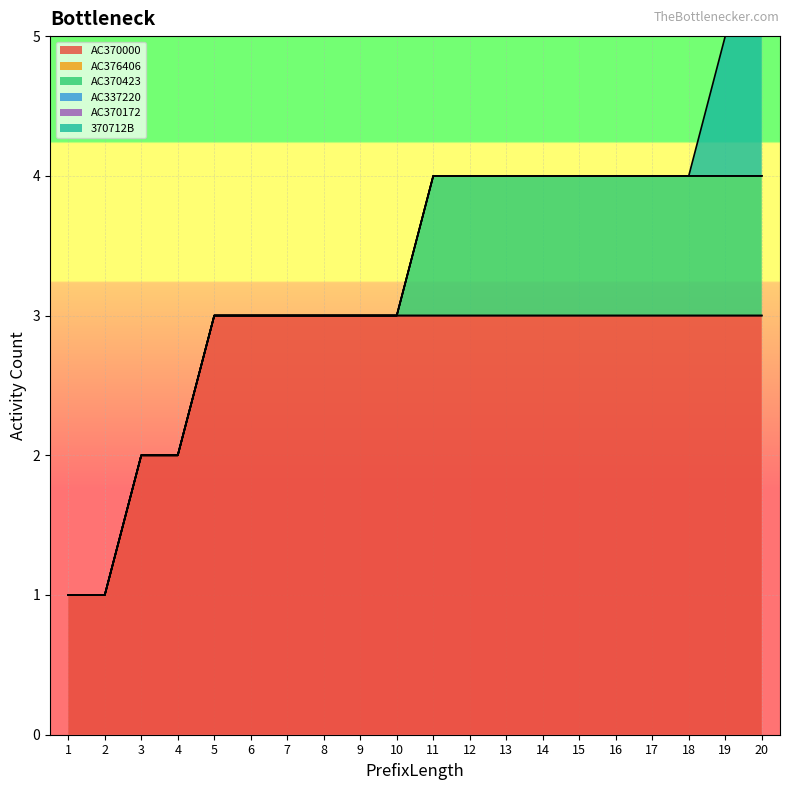

Which series has the largest total across all categories?

AC370000